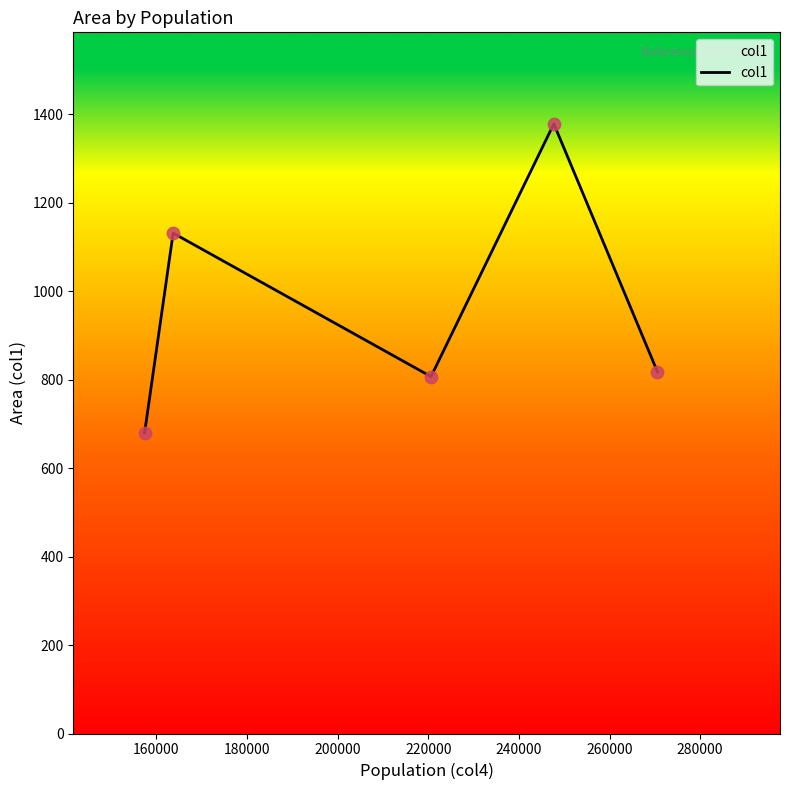

What is the greatest value displayed?

1378.3